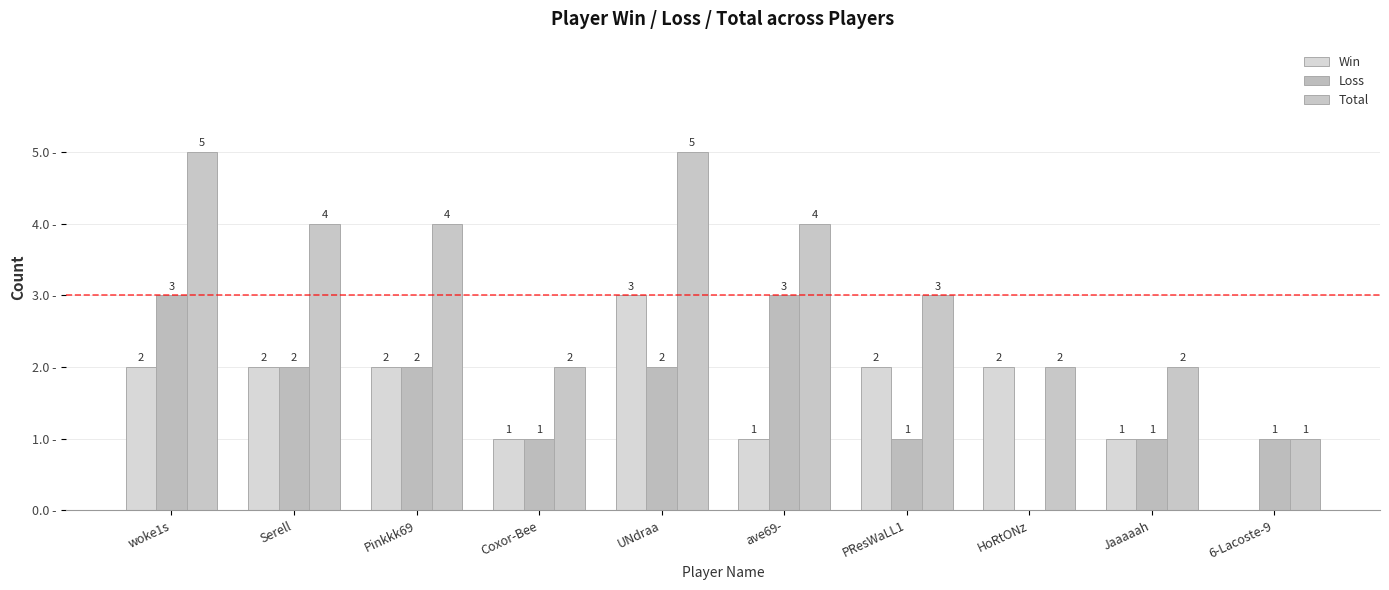

List the series in order of their peak value, highest first.

Total, Win, Loss